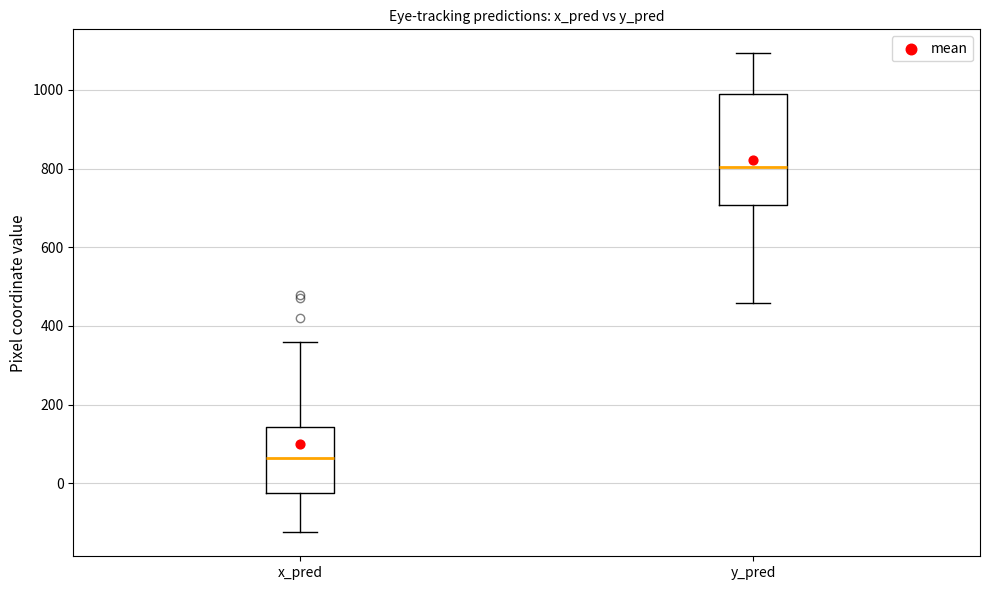

Which box is the tallest, from its lower edge to its upper edge?

y_pred